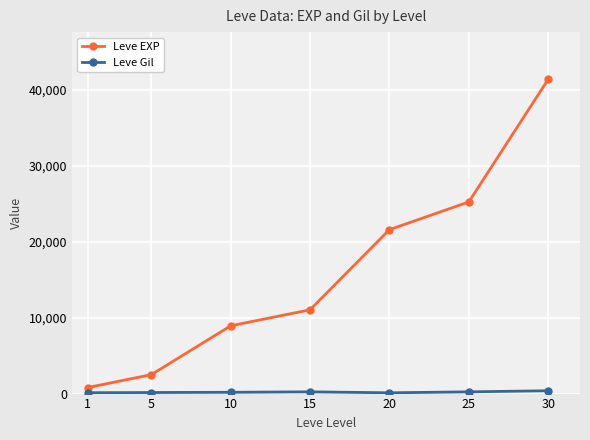

Which label corresponds to the largest value in the chart?

30